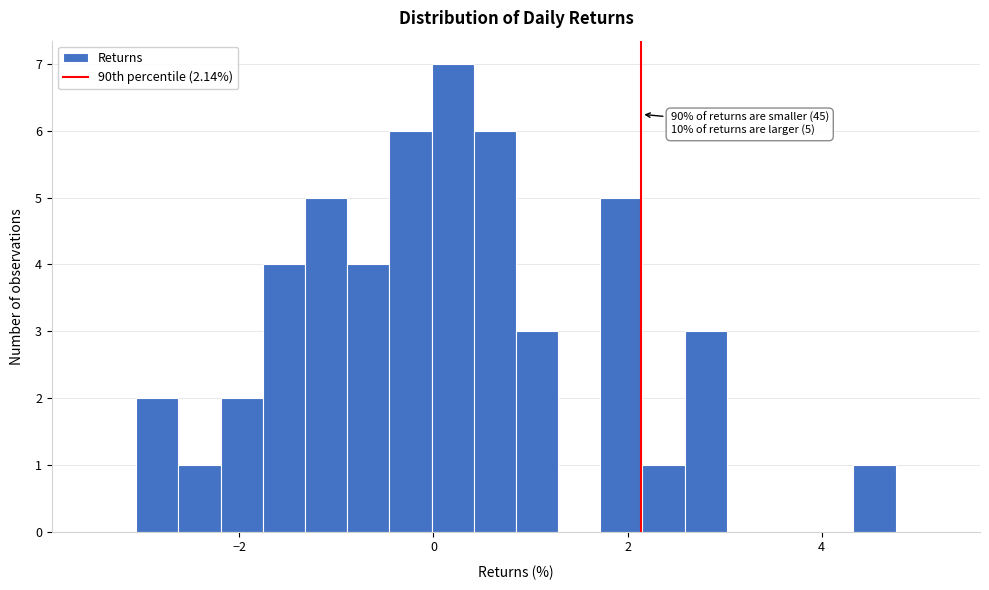

Read against the x-axis, roughly where is the centre of the tallest bar?

0.2